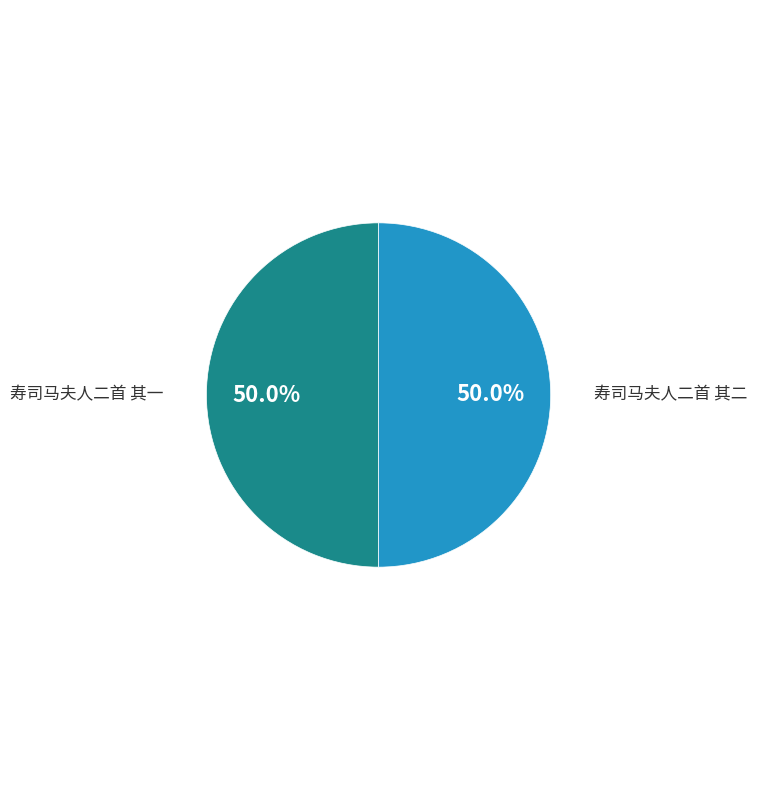

To the nearest percent, what is the combined percentage of 寿司马夫人二首 其一 and 寿司马夫人二首 其二?

100%